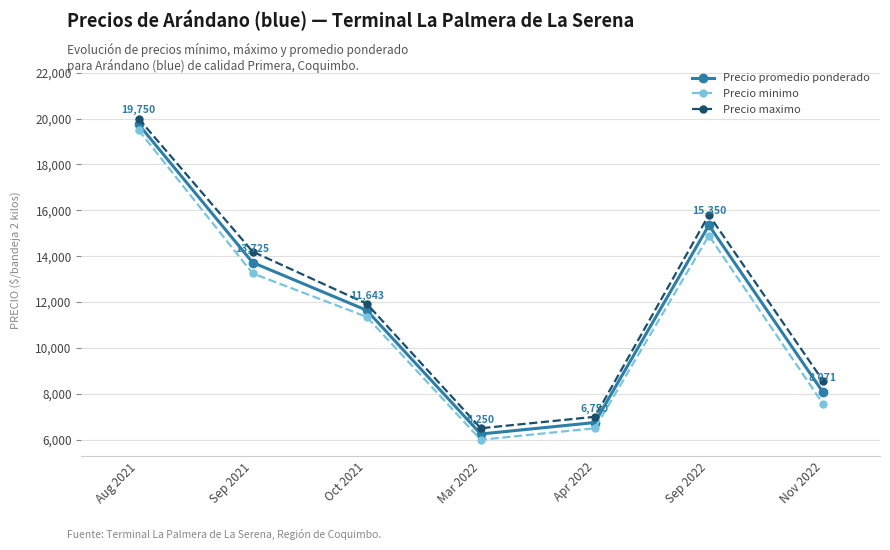

What is the minimum value for Precio maximo?

6500